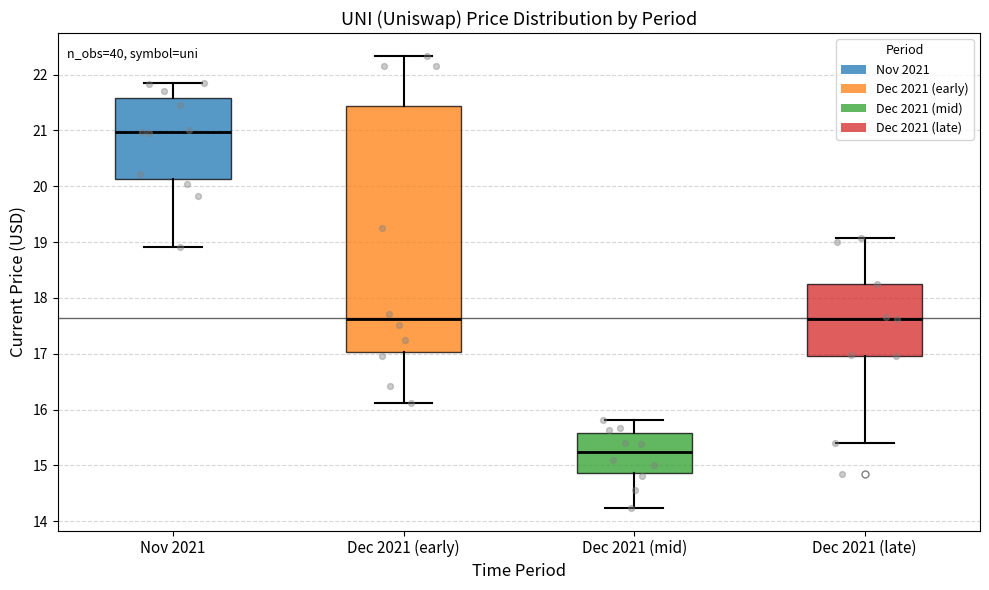

Reading left to right, transcribe this box plot: for each box, give where its median line is, the range the box spans, and where its two whiskers end, as read against the y-axis. The values are not printed on the chart, so give them approximately, as read against the axis.

Nov 2021: median 21.0, box 20.1 to 21.6, whiskers 18.9 to 21.9
Dec 2021 (early): median 17.6, box 17.0 to 21.4, whiskers 16.1 to 22.3
Dec 2021 (mid): median 15.2, box 14.9 to 15.6, whiskers 14.2 to 15.8
Dec 2021 (late): median 17.6, box 17.0 to 18.3, whiskers 15.4 to 19.1